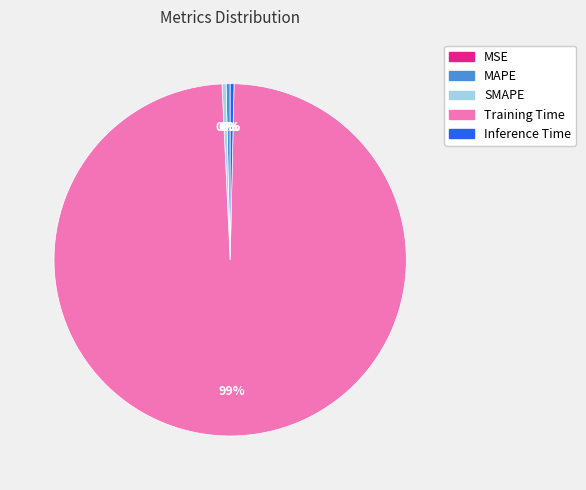

To the nearest percent, what is the average slice percentage?

20%